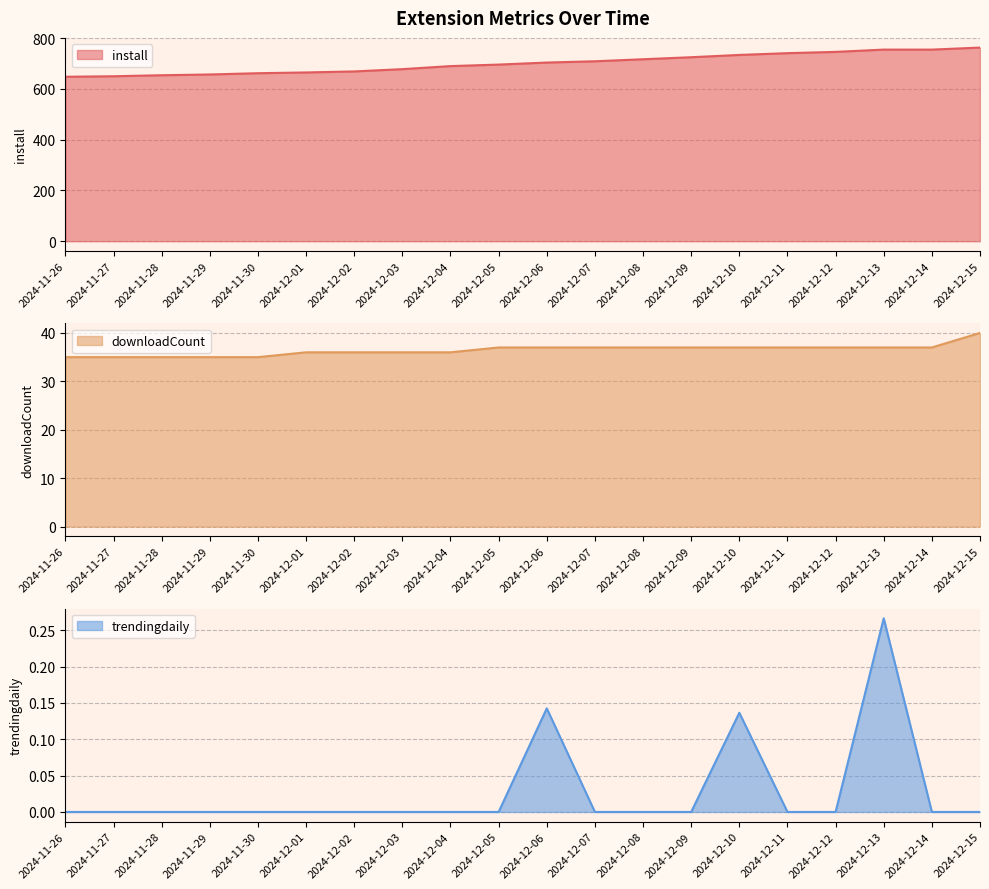

True or false: install has a value of 755.0 at 2024-12-14.

True